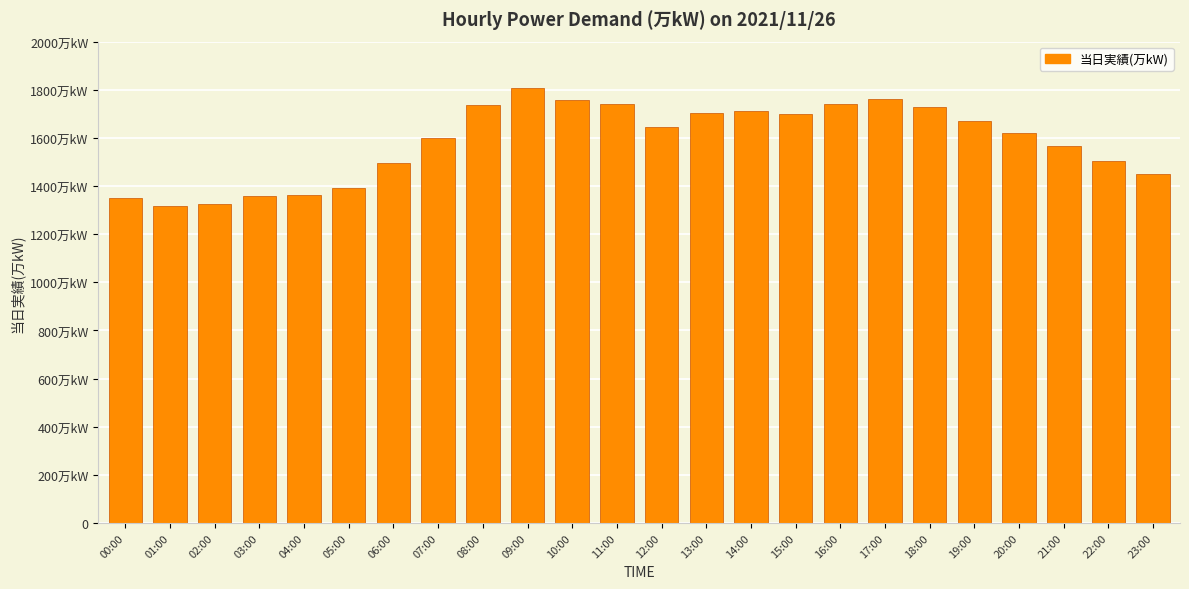

Are the bars horizontal?

No